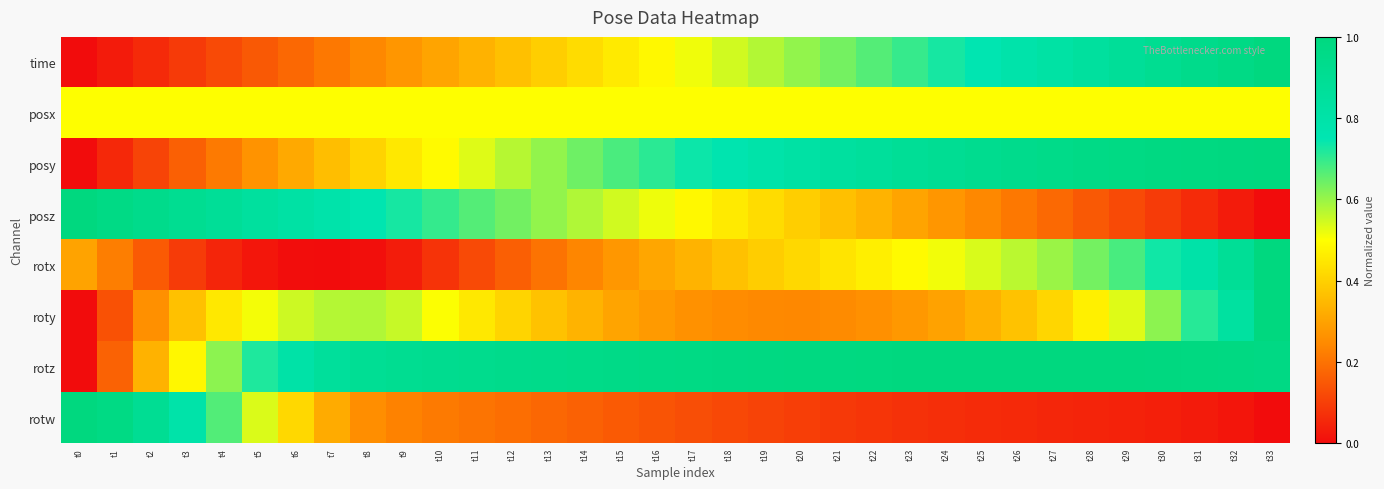

Which has a higher value, t28 or t23?

t28